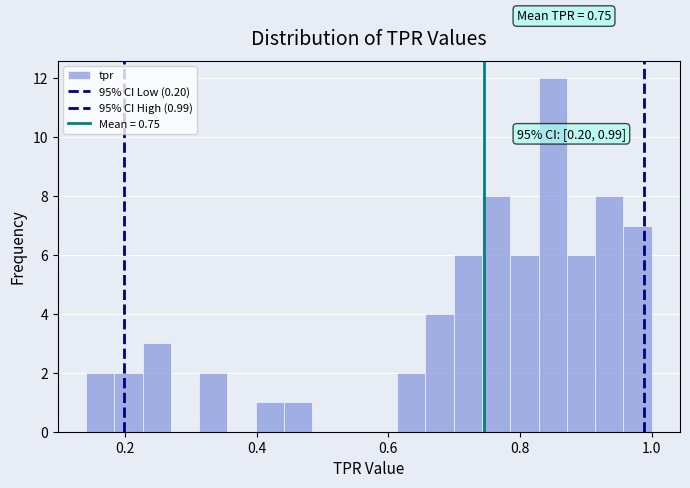

Read against the x-axis, roughly where is the centre of the tallest bar?

0.84